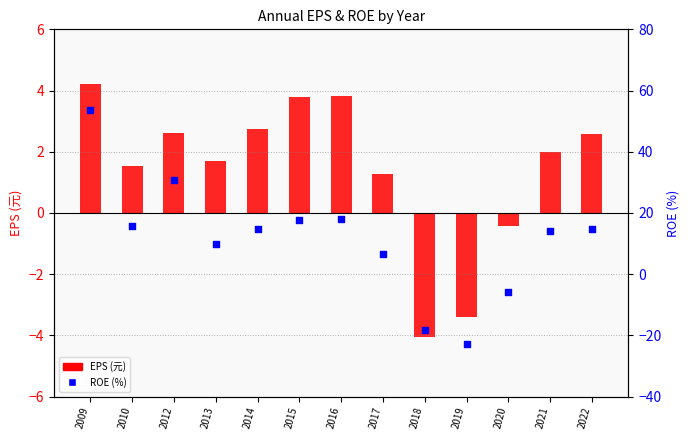

Is the value of EPS (元) at 2022 greater than the value of ROE (%) at 2014?

No